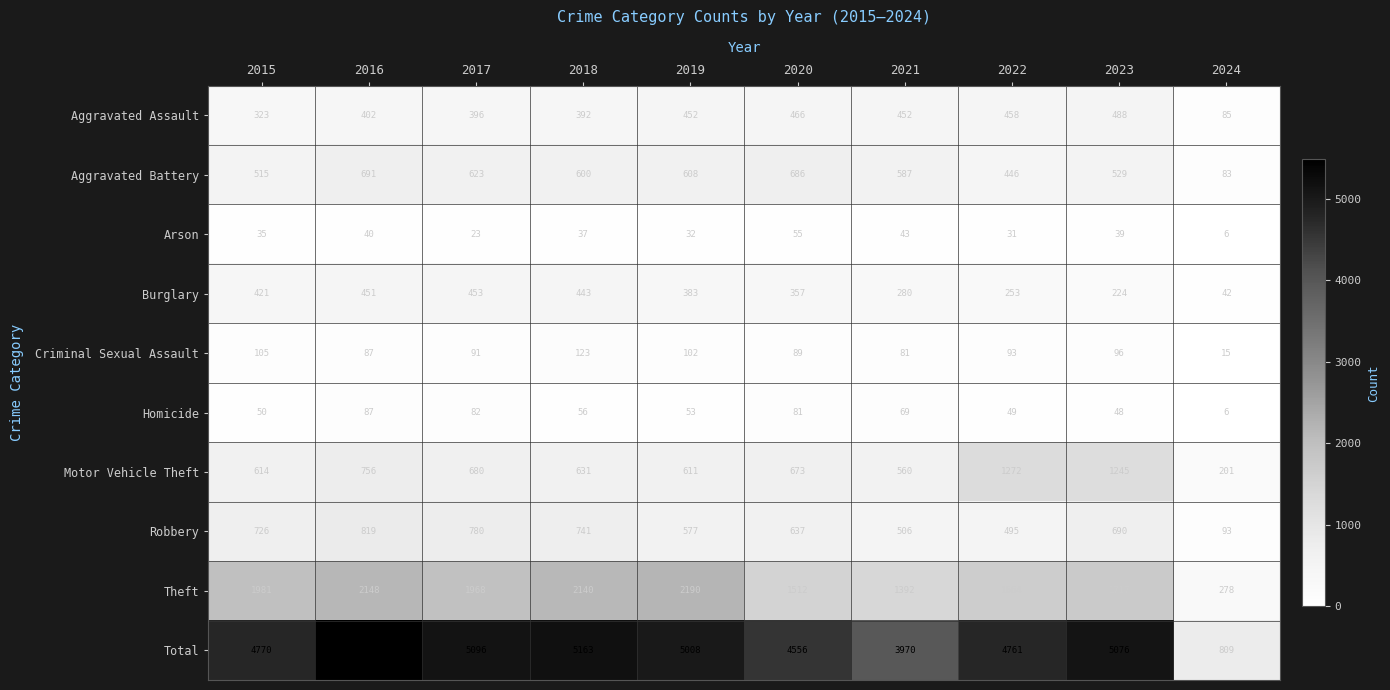

What is the sum of all Total values?

44690